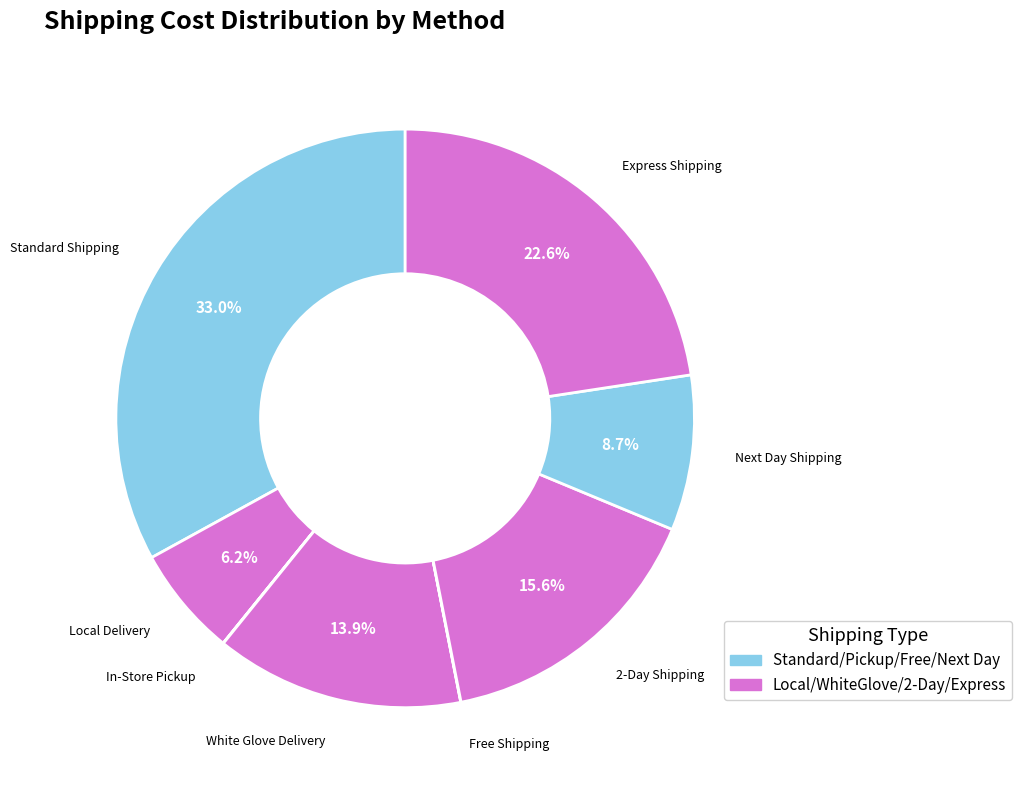

How many segments does this pie chart have?

8